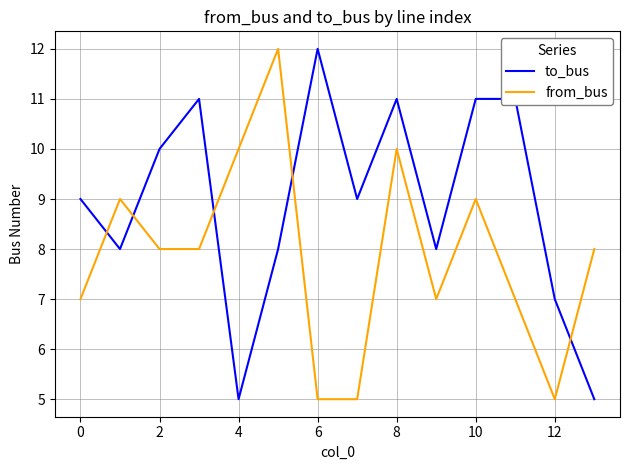

List the series in order of their overall mean, lowest first.

from_bus, to_bus